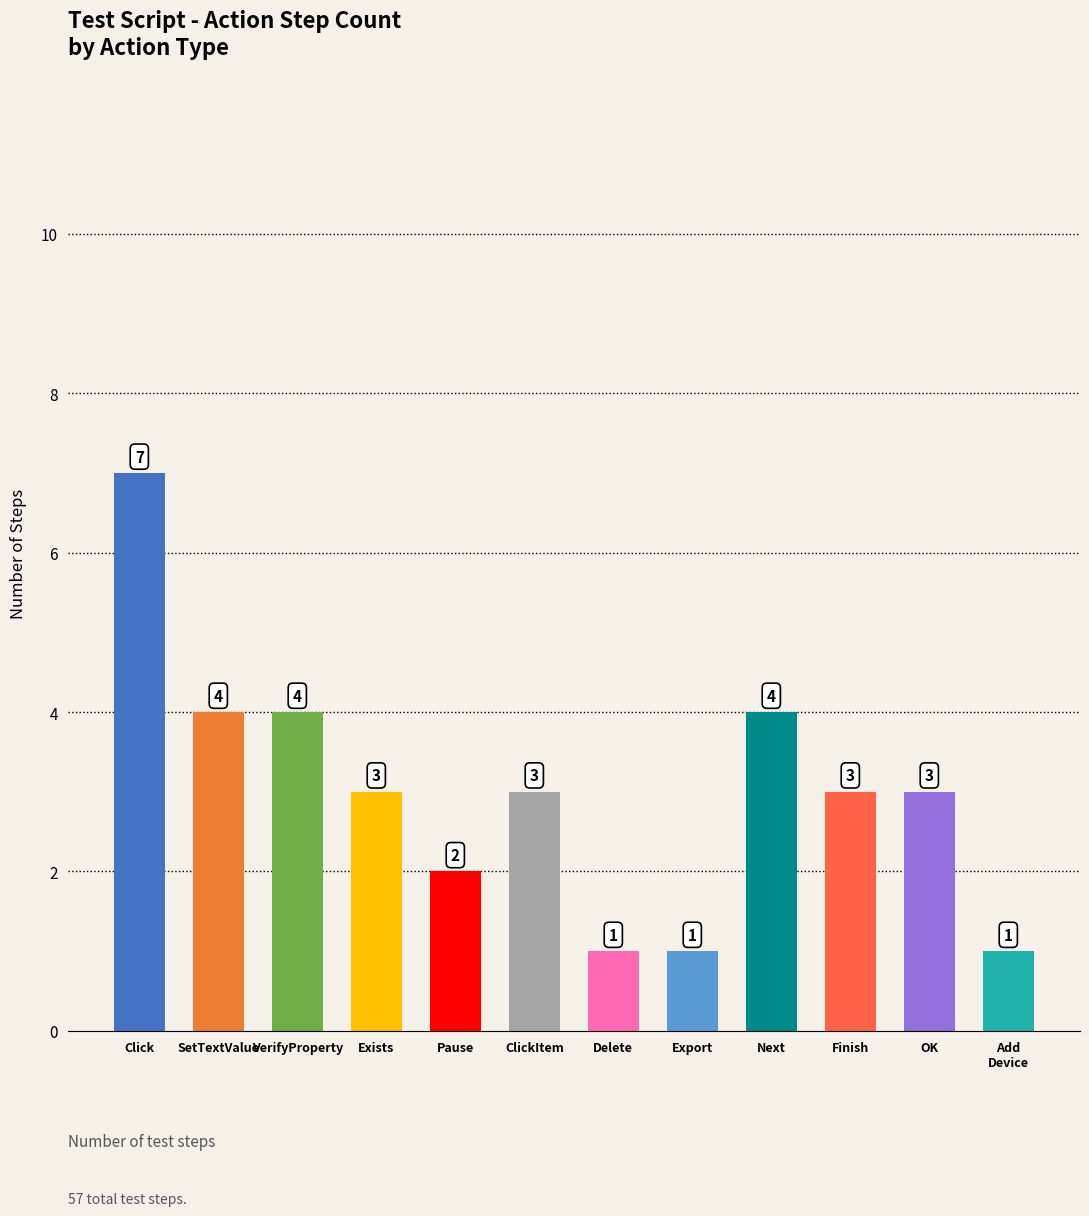

True or false: the data shows 1 at Pause.

False